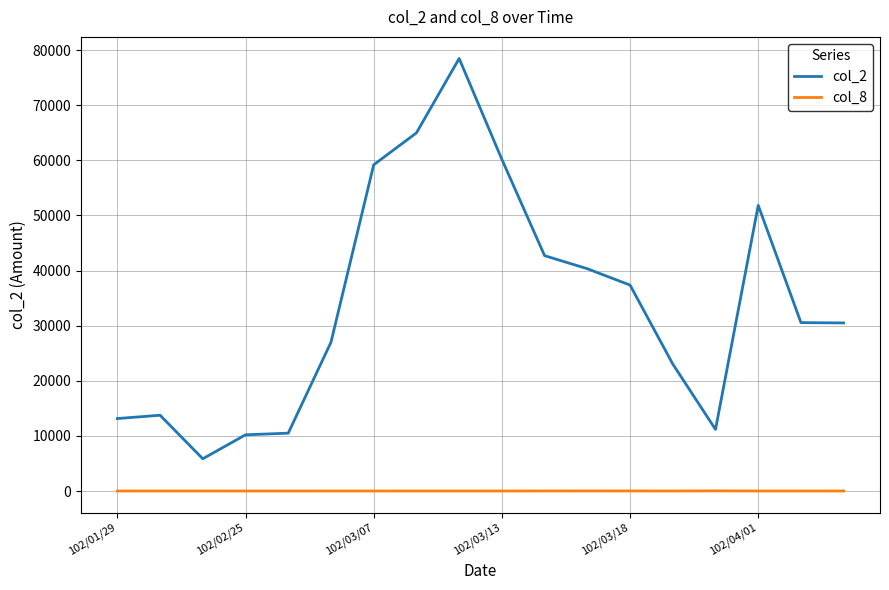

What are all the series names shown in the legend?

col_2, col_8